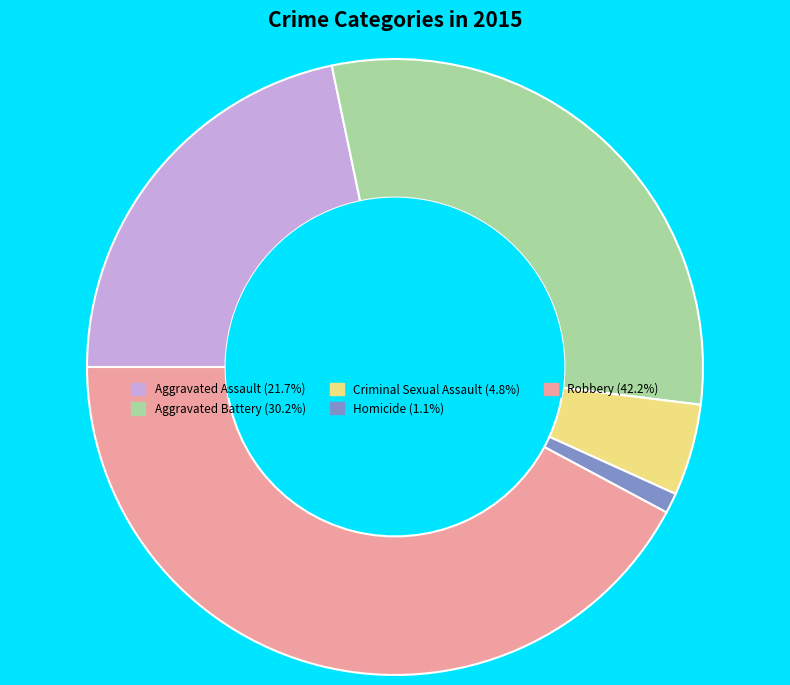

Is it true that Robbery is 42% of the pie?

True